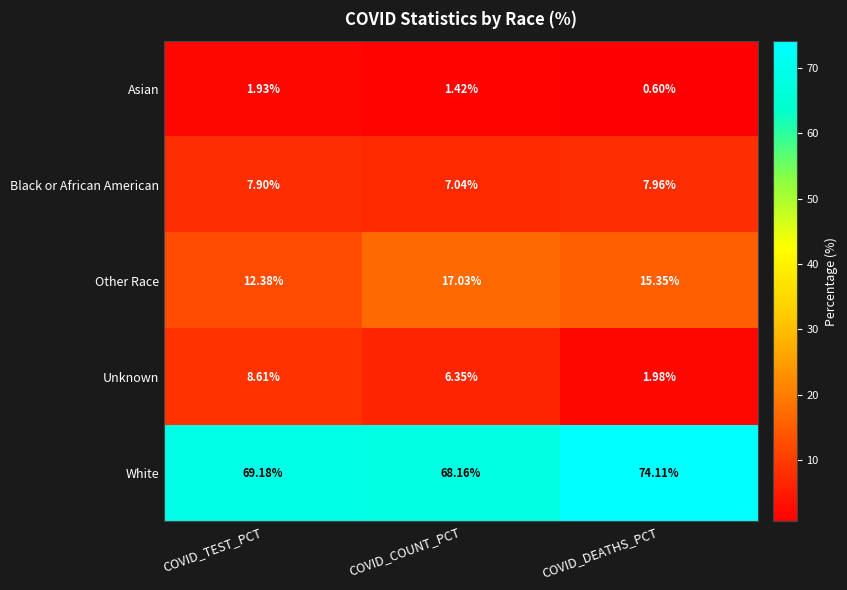

Between COVID_TEST_PCT and COVID_COUNT_PCT, which series saw the biggest shift?

Other Race